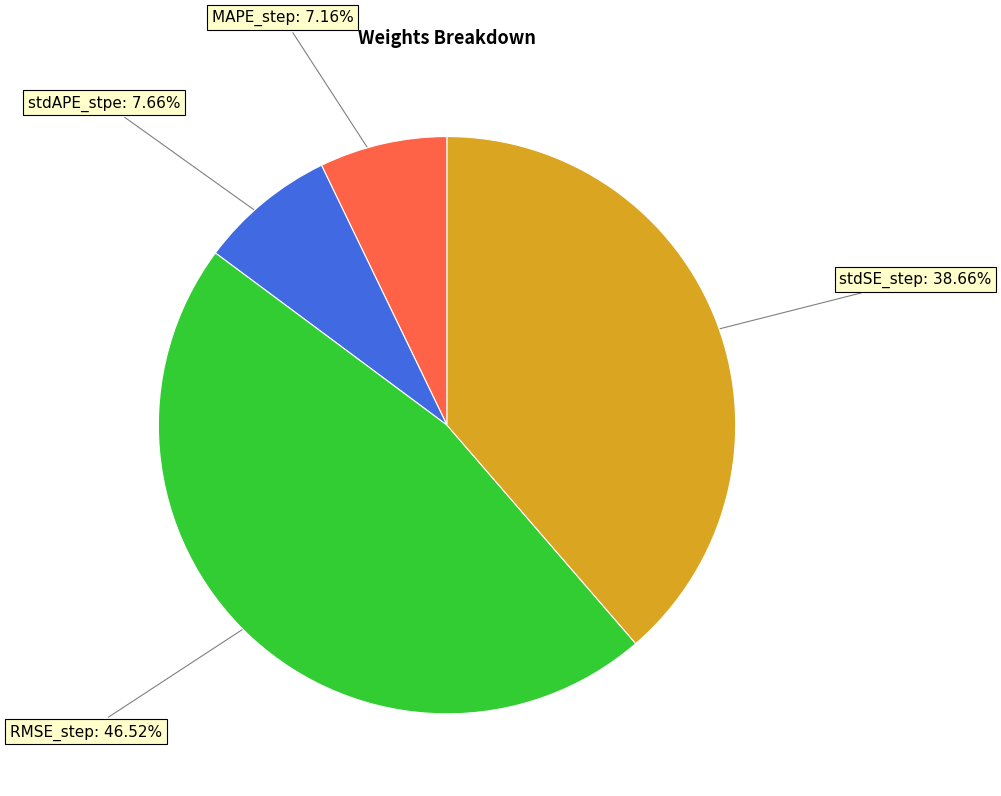

How many slices are in this pie chart?

4